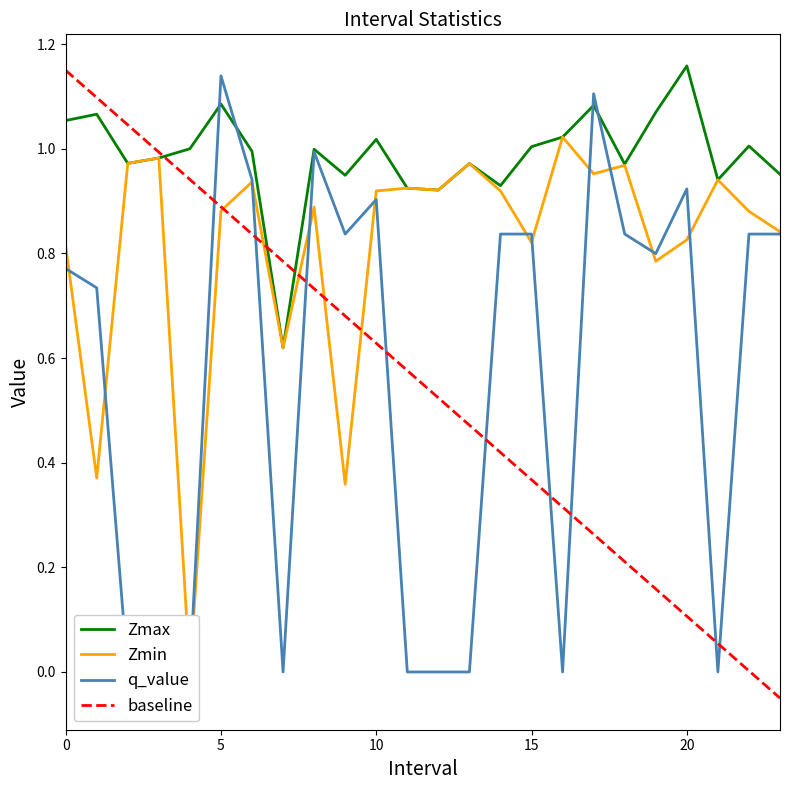

Does the chart display data point markers on the line(s)?

No